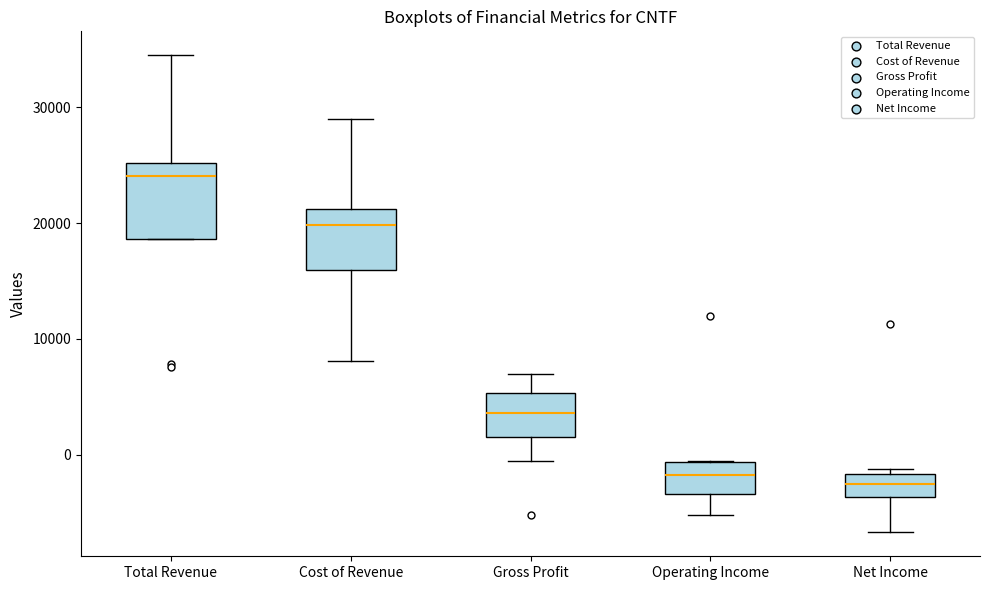

Reading left to right, transcribe this box plot: for each box, give where its median line is, the range the box spans, and where its two whiskers end, as read against the y-axis. The values are not printed on the chart, so give them approximately, as read against the axis.

Total Revenue: median 24000, box 19000 to 25000, whiskers 19000 to 35000
Cost of Revenue: median 20000, box 16000 to 21000, whiskers 8000 to 29000
Gross Profit: median 4000, box 2000 to 5000, whiskers 0 to 7000
Operating Income: median -2000, box -3000 to -1000, whiskers -5000 to 0
Net Income: median -2000 (inside the box), box -4000 to -2000, whiskers -7000 to -1000